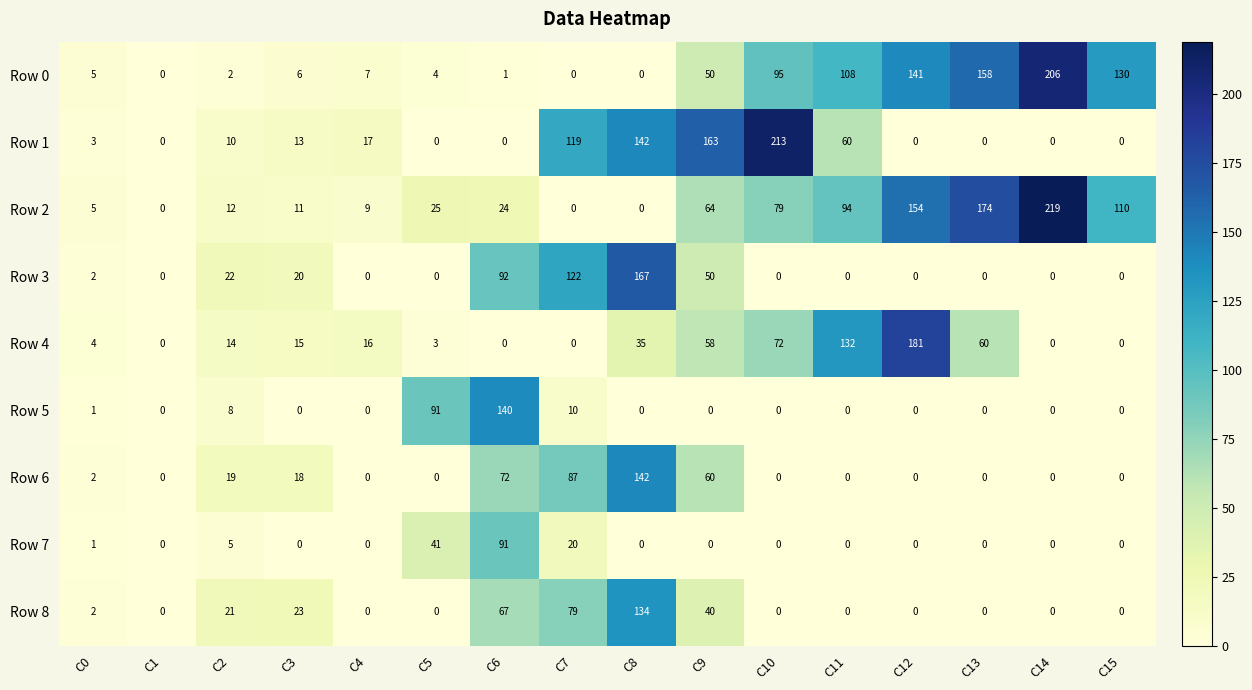

What is the average value of the Row 2 series?

61